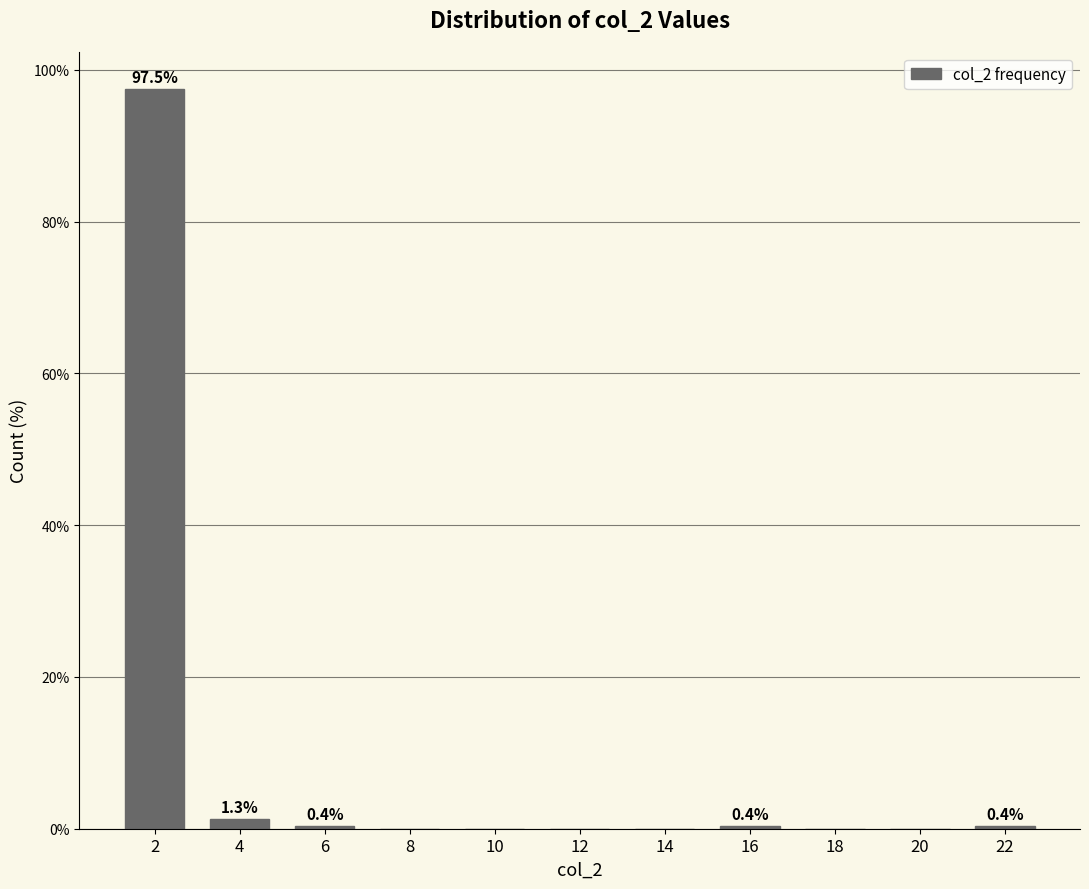

Reading right to left, transcribe all the data shown in this chart.

22=0.4	20=0.0	18=0.0	16=0.4	14=0.0	12=0.0	10=0.0	8=0.0	6=0.4	4=1.3	2=97.5